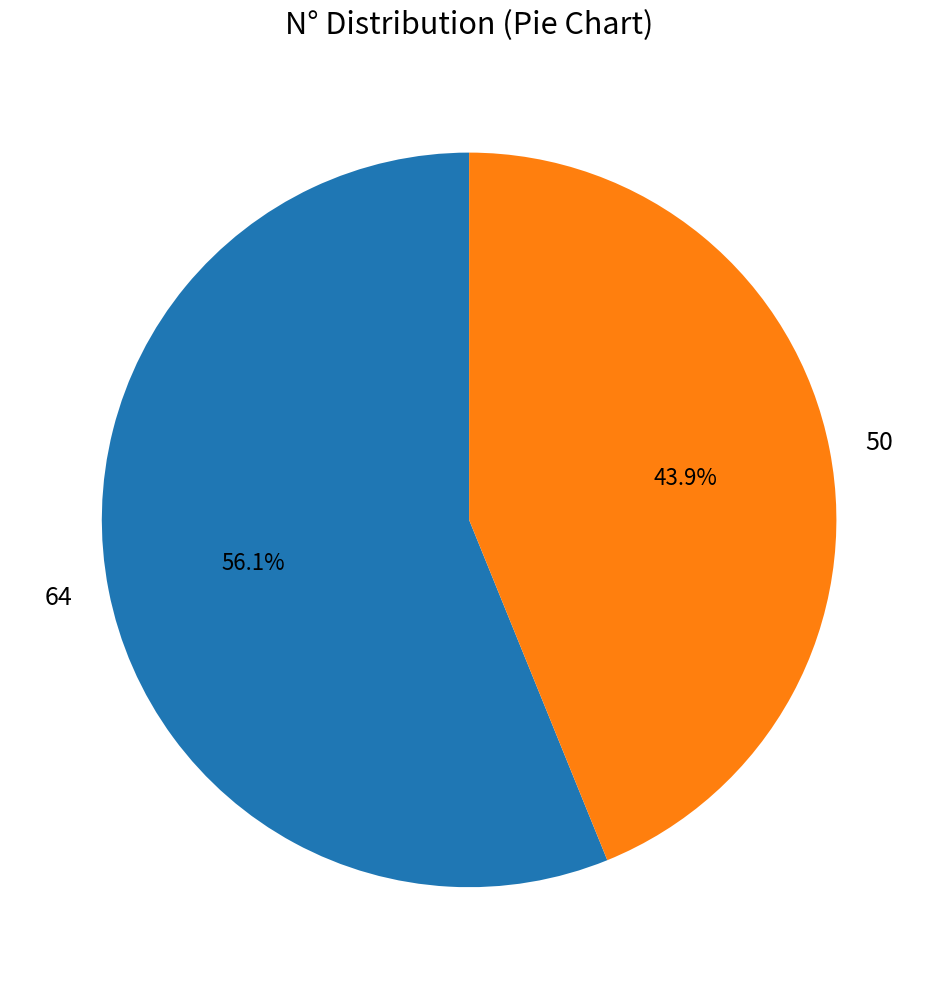

Between 50 and 64, which is larger?

64